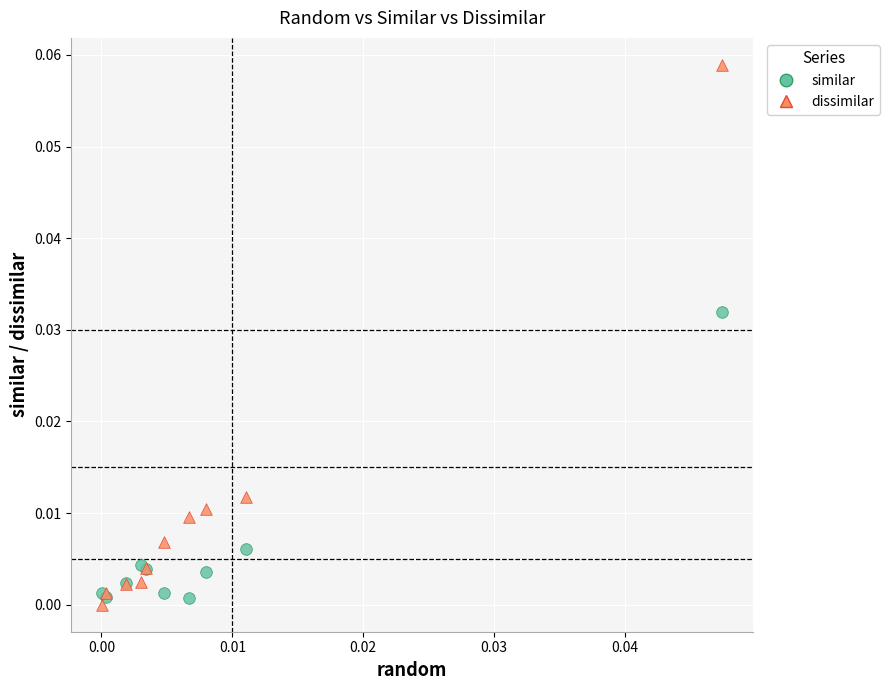

Which series has the widest spread of Y values?

dissimilar